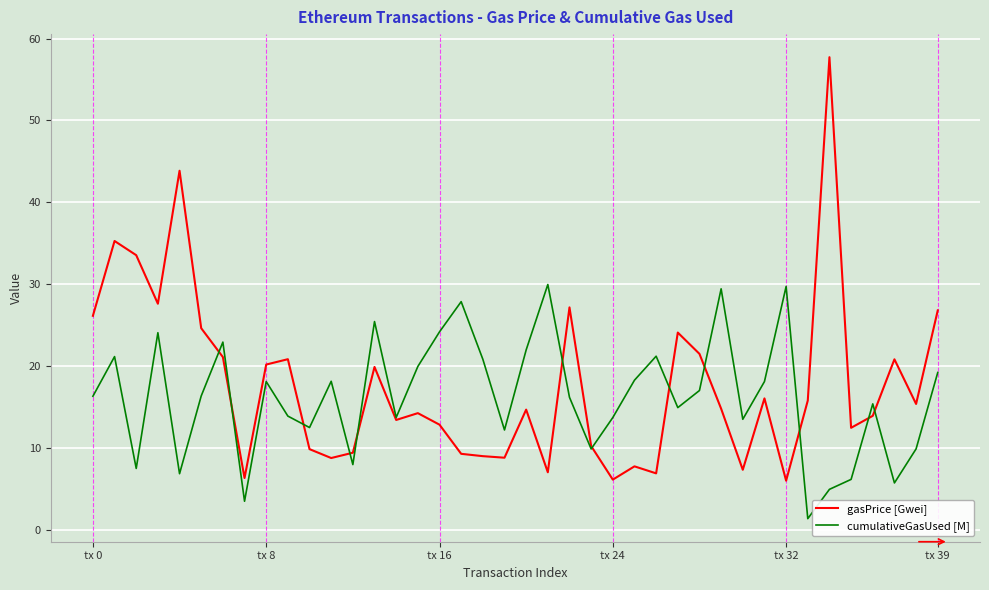

What is the sum of all gasPrice [Gwei] values?

708.3